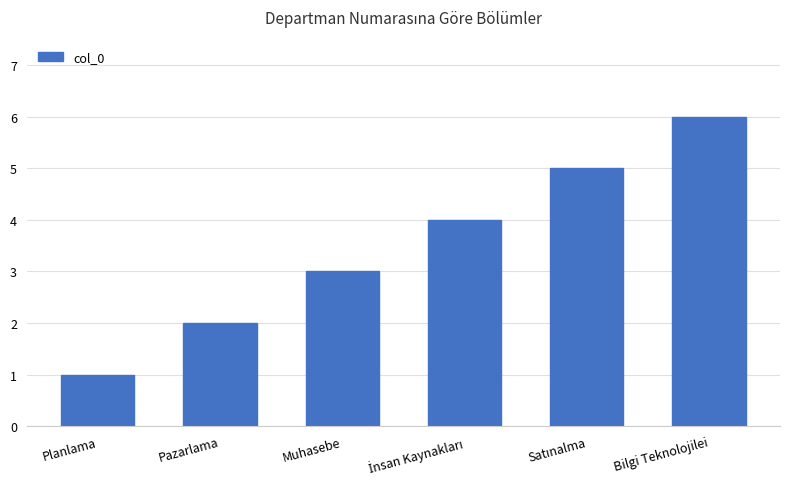

What is the change in value from Muhasebe to Bilgi Teknolojilei?

+3